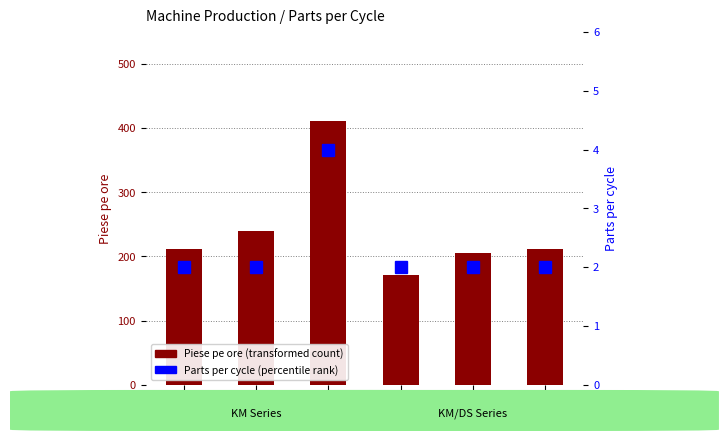

Rank the series by their average value, from highest to lowest.

Piese pe ore (transformed count), Parts per cycle (percentile rank)